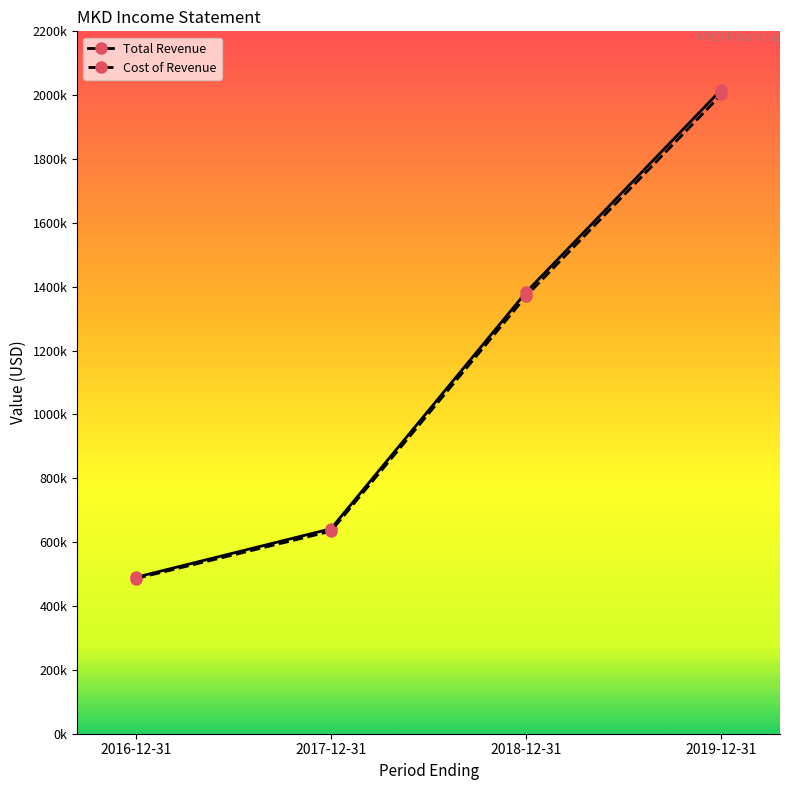

Rank the categories by Total Revenue value from highest to lowest.

2019-12-31, 2018-12-31, 2017-12-31, 2016-12-31